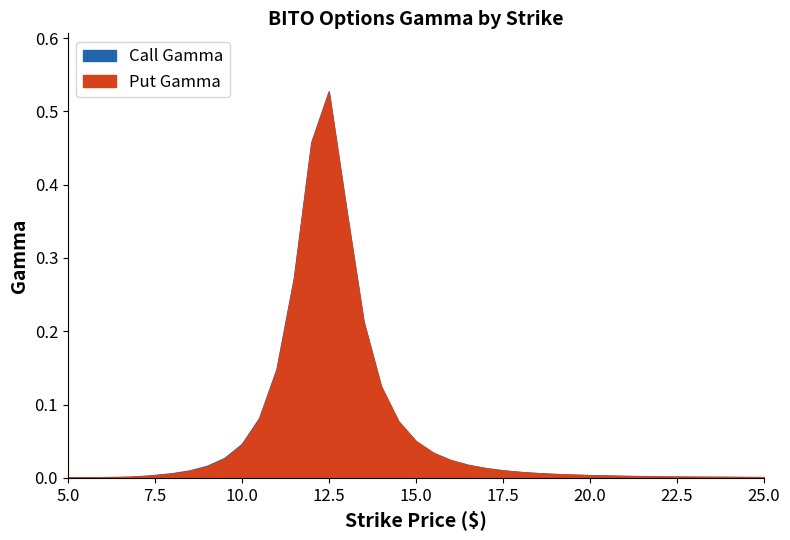

True or false: Put Gamma has a value of 0.5 at 12.0.

True